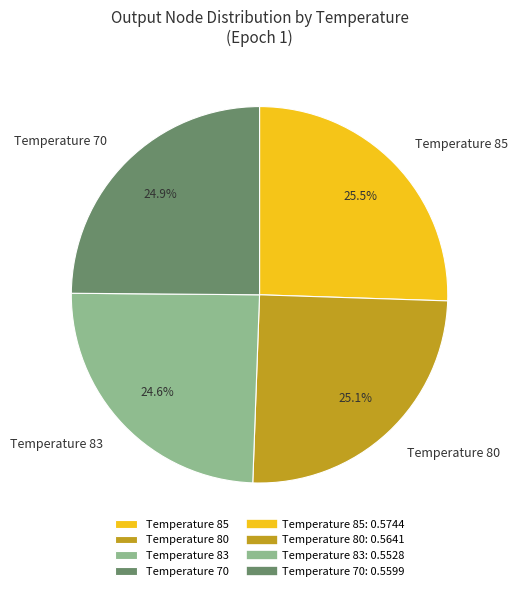

Do Temperature 83 and Temperature 80 together represent more than half of the pie?

No